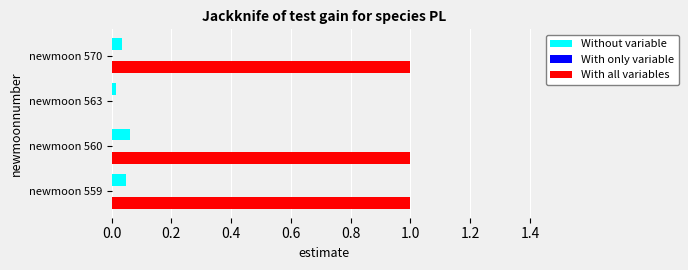

What is the maximum value shown in the chart?

1.0